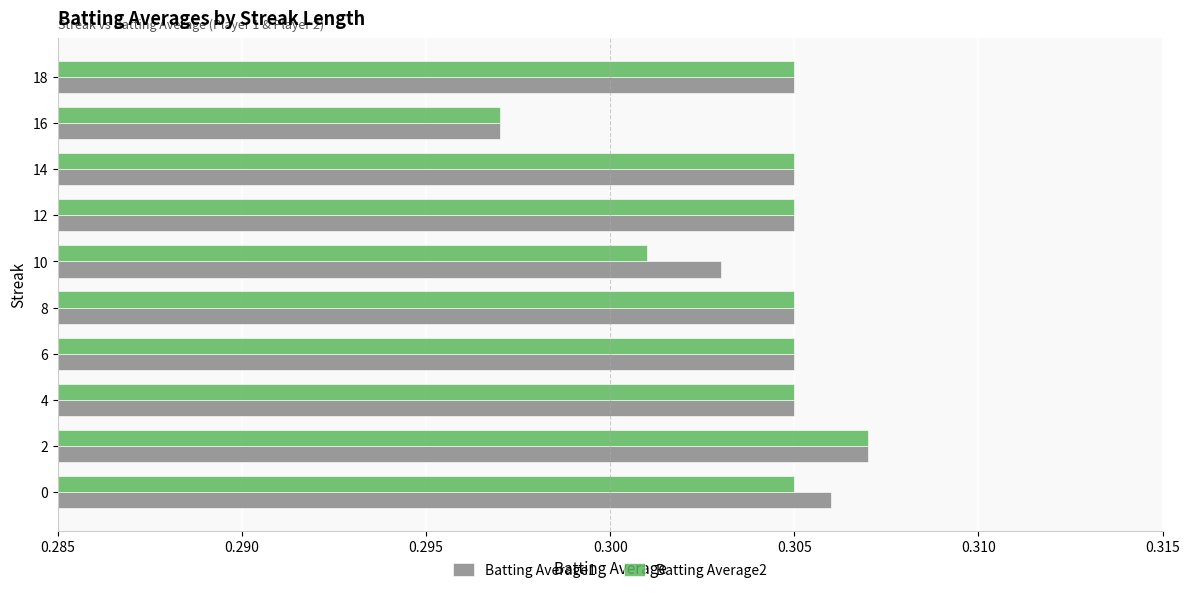

Which category has the lowest value in the Batting Average2 series?

16